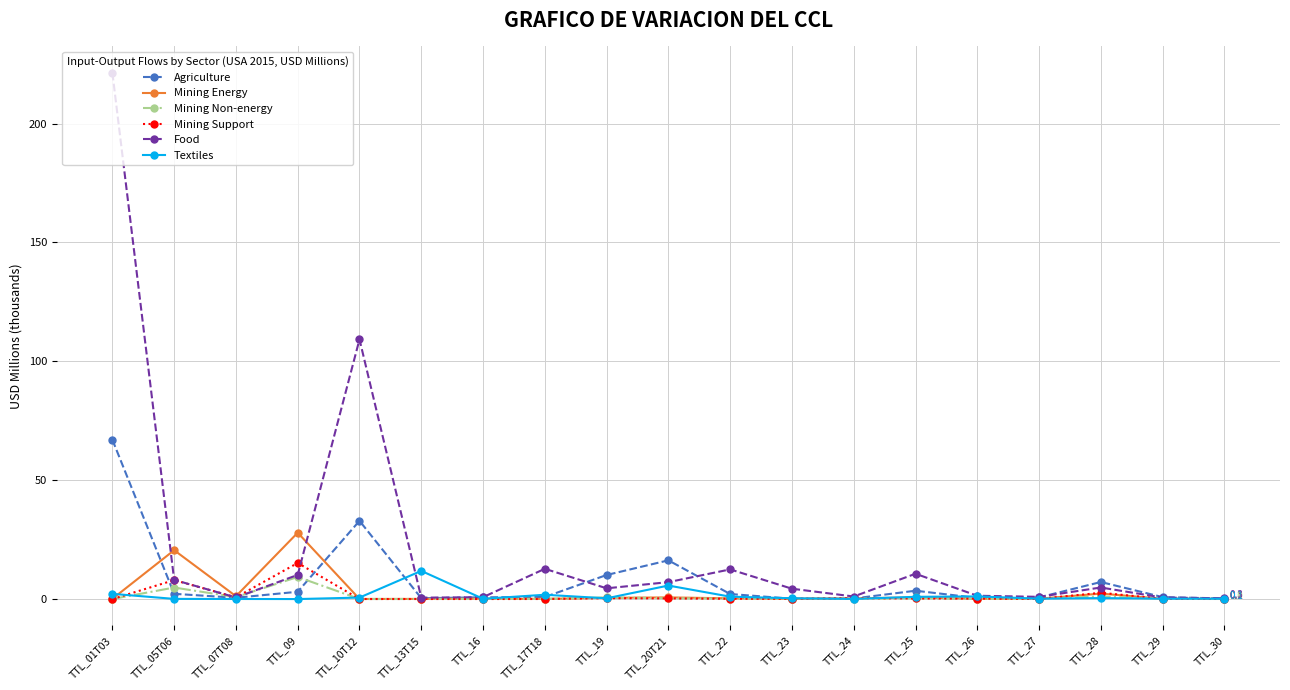

True or false: Food has a value of 0.6 at TTL_13T15.

True